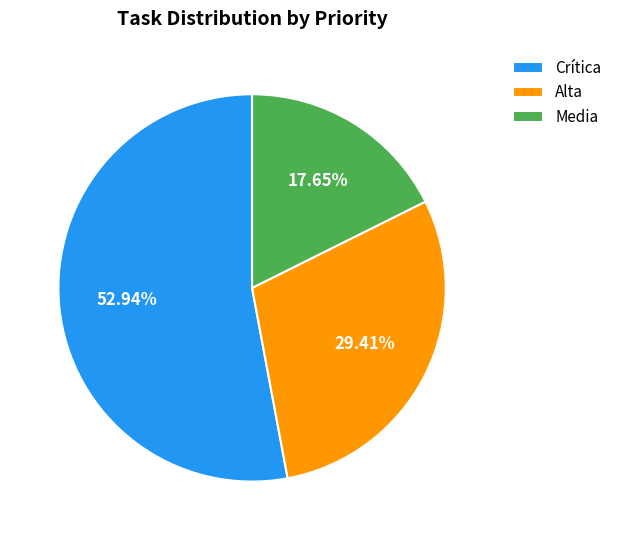

To the nearest percent, what portion does Crítica represent?

53%